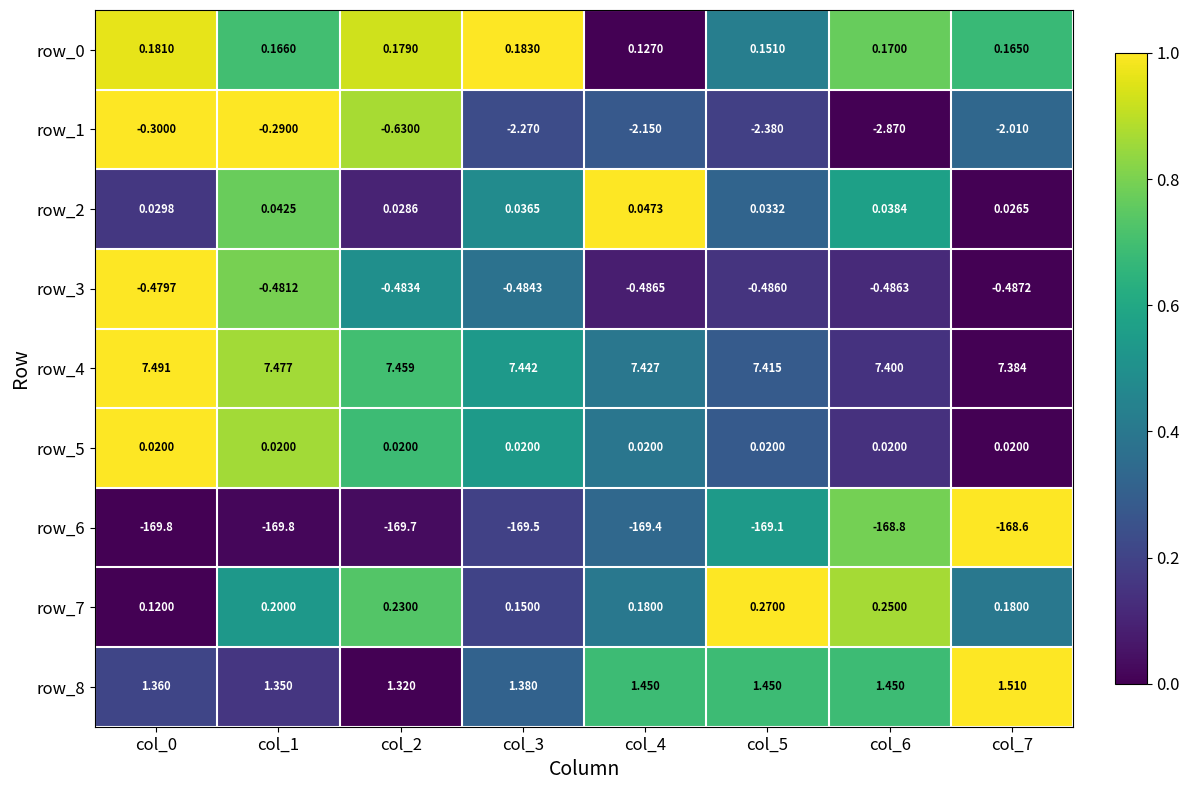

Count the number of categories in the chart.

8